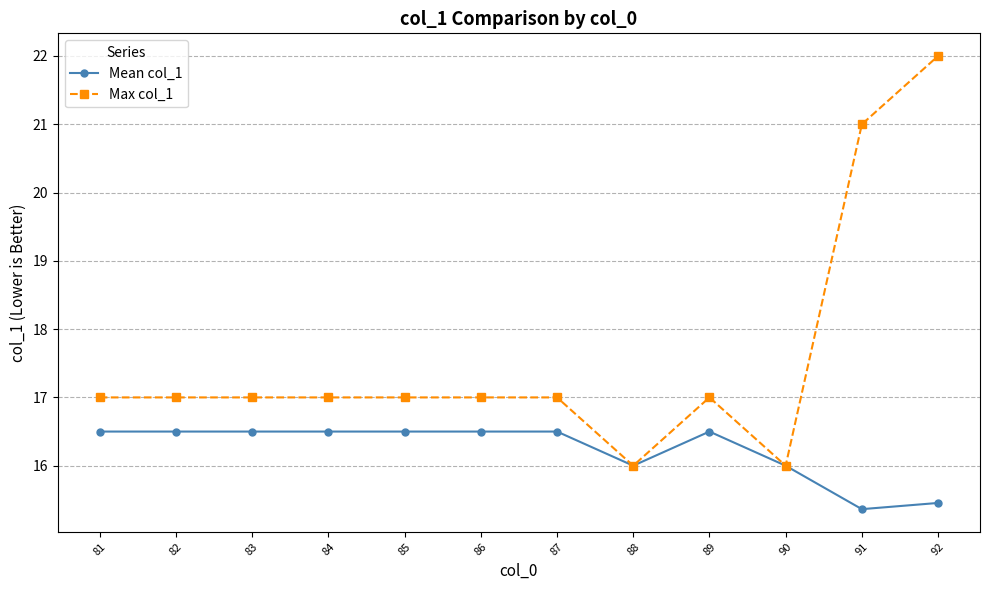

What is the value of the Mean col_1 point at the 7th from the left?

16.5